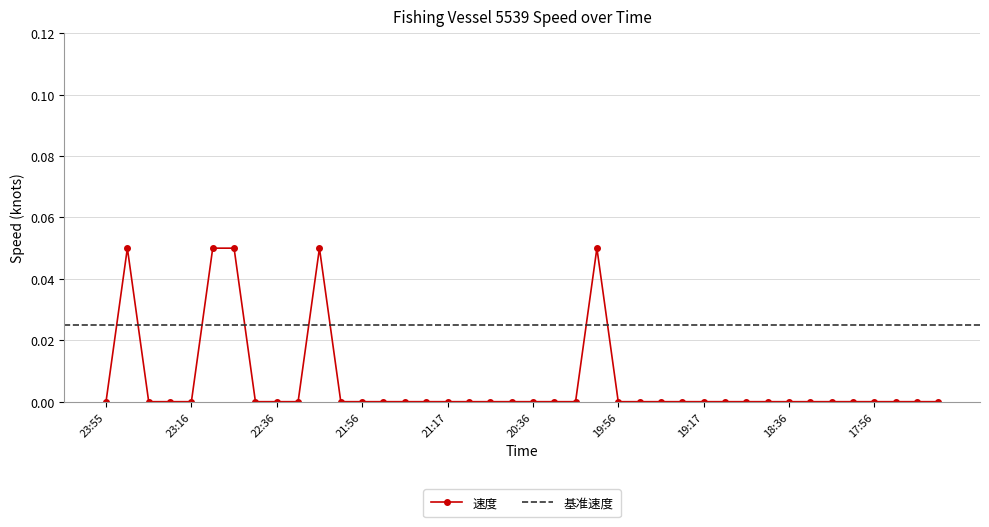

List the labels in order of value, largest first.

23:45, 23:05, 22:55, 22:16, 20:06, 23:55, 23:35, 23:25, 23:16, 22:45, 22:36, 22:26, 22:06, 21:56, 21:46, 21:36, 21:26, 21:17, 21:06, 20:56, 20:46, 20:36, 20:26, 20:16, 19:56, 19:46, 19:36, 19:26, 19:17, 19:06, 18:56, 18:46, 18:36, 18:26, 18:16, 18:06, 17:56, 17:46, 17:36, 17:26